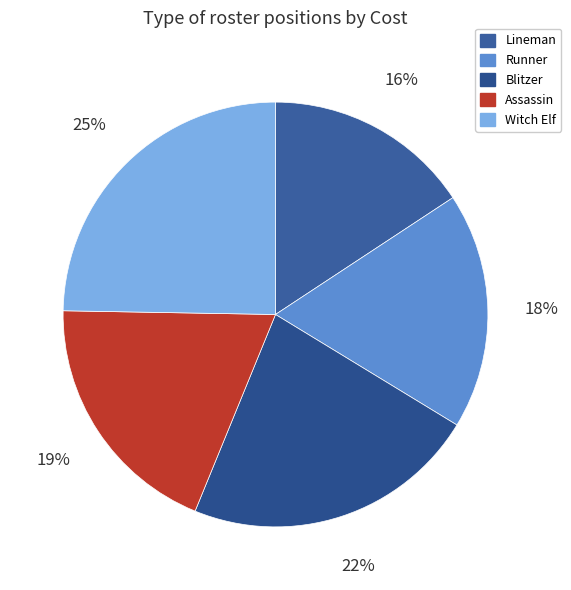

What percentage do Witch Elf and Lineman together represent?

40.4%